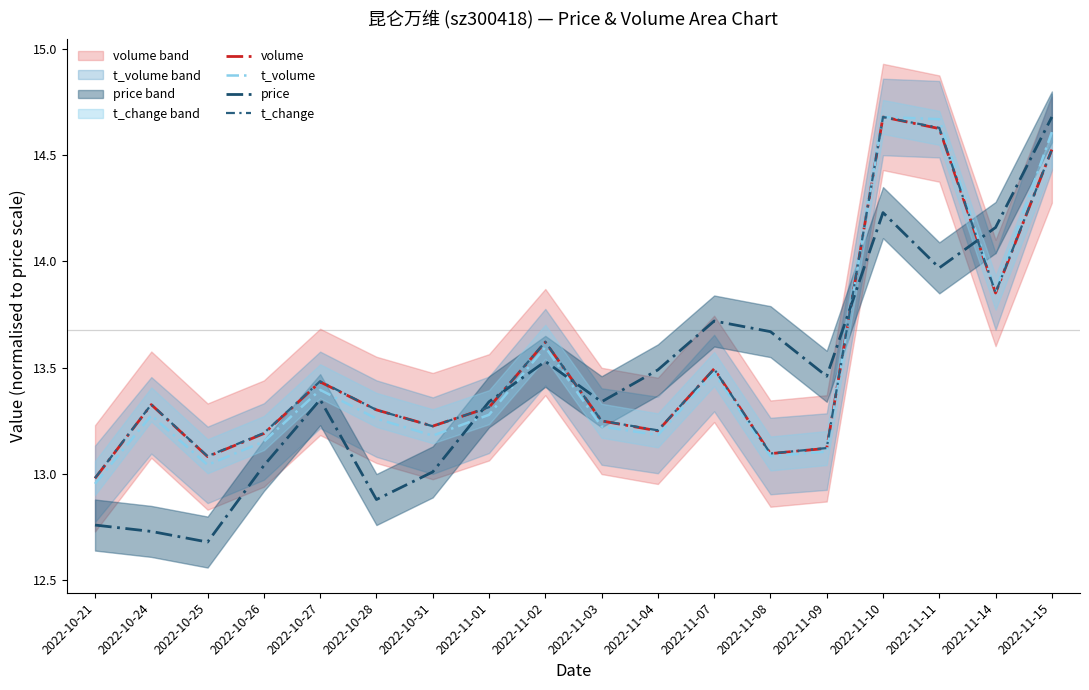

Reading left to right, list all the values displayed in this chart.

volume: 13.0	13.3	13.1	13.2	13.4	13.3	13.2	13.3	13.6	13.2	13.2	13.5	13.1	13.1	14.7	14.6	13.9	14.5
t_volume: 13.0	13.3	13.0	13.2	13.4	13.3	13.2	13.3	13.6	13.2	13.2	13.5	13.1	13.1	14.7	14.7	13.9	14.6
price: 12.8	12.7	12.7	13.0	13.3	12.9	13.0	13.3	13.5	13.3	13.5	13.7	13.7	13.5	14.2	14.0	14.2	14.7
t_change: 13.0	13.3	13.1	13.2	13.4	13.3	13.2	13.3	13.6	13.3	13.2	13.5	13.1	13.1	14.7	14.6	13.9	14.5